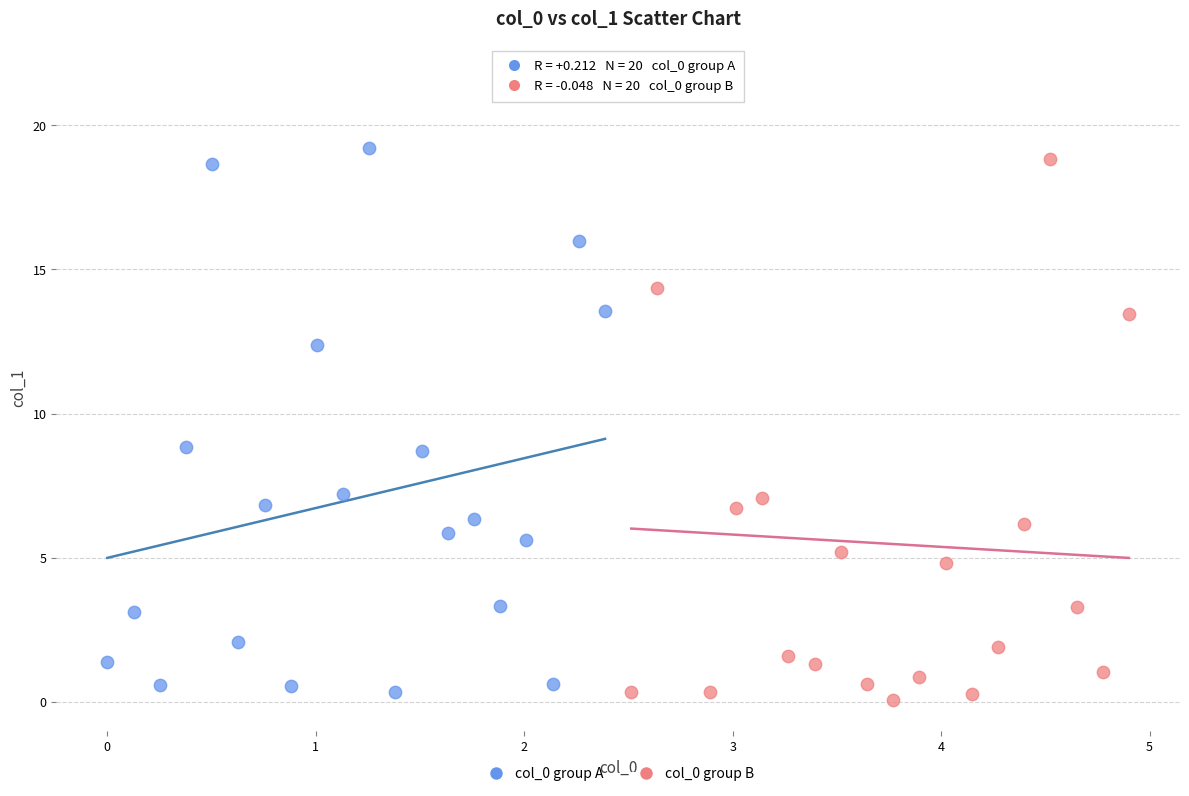

Which series has the widest spread of Y values?

col_0 group B